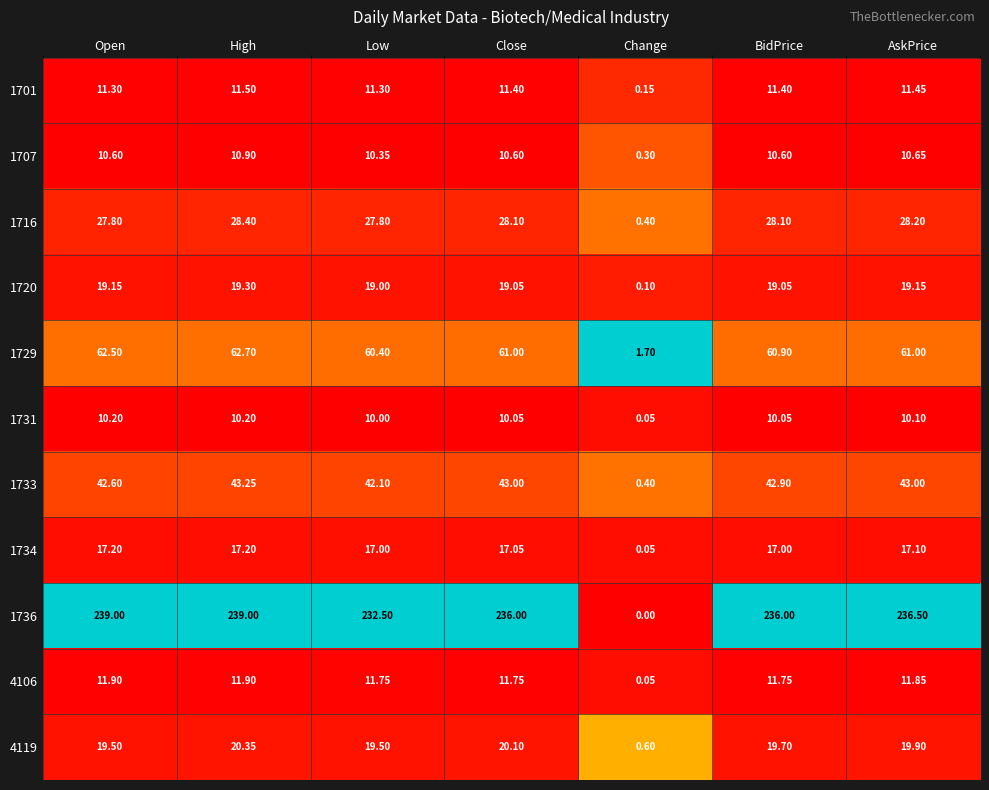

Is the value of 1733 at Close greater than the value of 1720 at AskPrice?

Yes